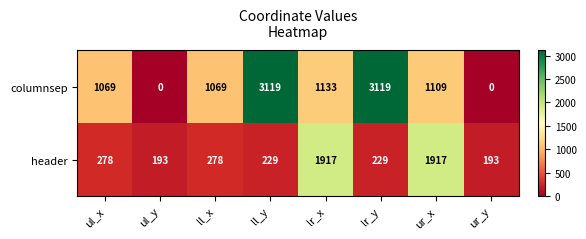

What is the highest value of the header series?

1917